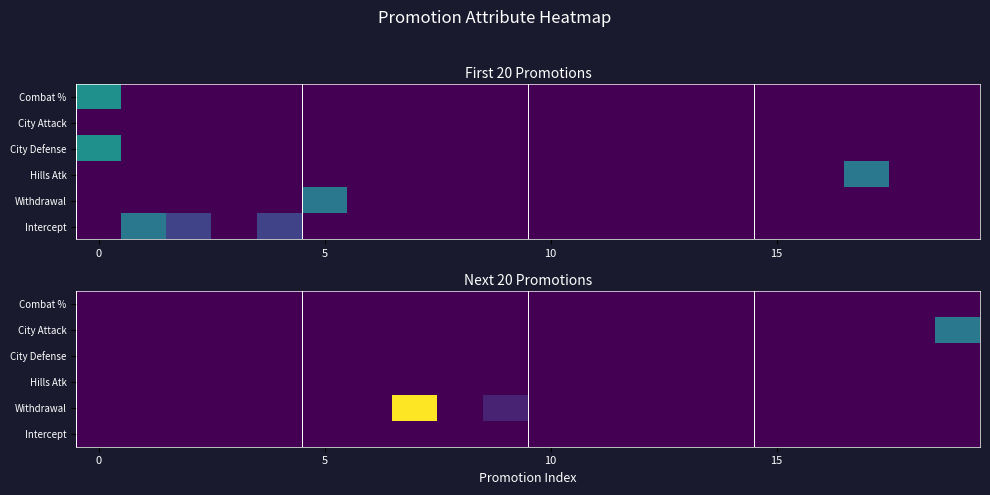

At how many categories does at least one series exceed 8?

2